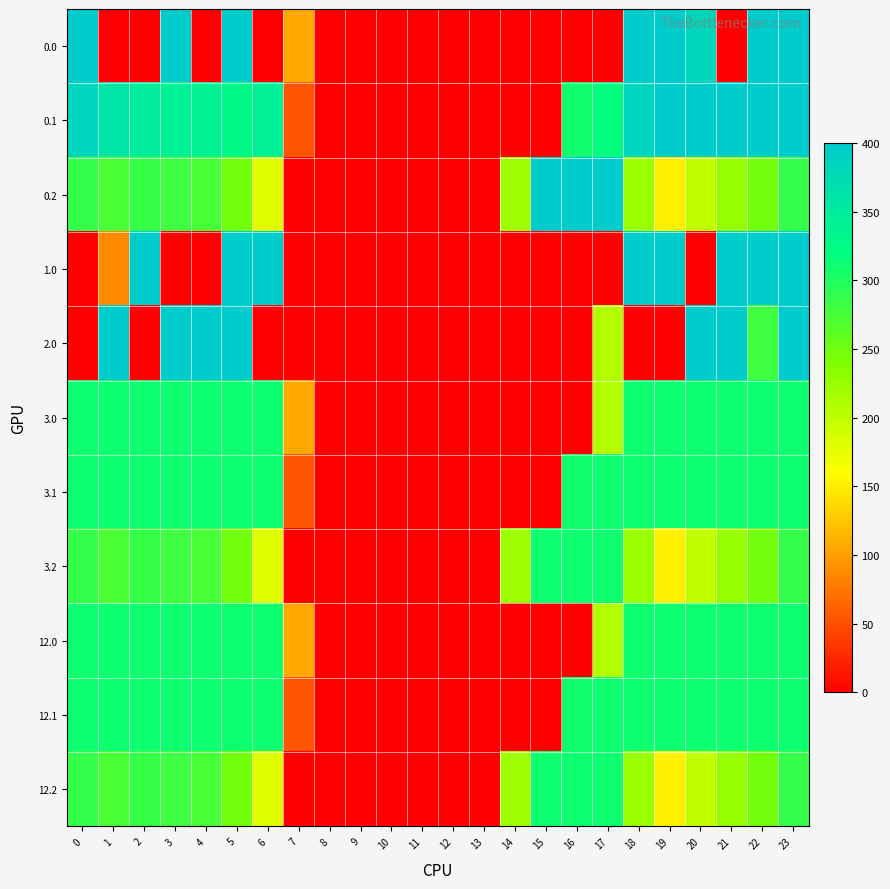

Reading left to right, transcribe all the data shown in this chart.

0.0: 0=400.0	1=0.0	2=0.0	3=400.0	4=0.0	5=400.0	6=0.0	7=106.1	8=0.0	9=0.0	10=0.0	11=0.0	12=0.0	13=0.0	14=0.0	15=0.0	16=0.0	17=0.0	18=400.0	19=400.0	20=381.1	21=0.0	22=400.0	23=400.0
0.1: 0=384.6	1=361.1	2=347.9	3=342.7	4=339.6	5=329.5	6=342.7	7=53.5	8=0.0	9=0.0	10=0.0	11=0.0	12=0.0	13=0.0	14=0.0	15=0.0	16=308.4	17=319.3	18=385.1	19=399.6	20=400.0	21=400.0	22=400.0	23=399.4
0.2: 0=287.1	1=272.7	2=285.5	3=281.0	4=274.4	5=248.1	6=179.7	7=0.0	8=0.0	9=0.0	10=0.0	11=0.0	12=0.0	13=0.3	14=220.6	15=400.0	16=400.0	17=400.0	18=223.1	19=151.1	20=199.2	21=226.4	22=247.4	23=287.5
1.0: 0=0.0	1=87.2	2=400.0	3=0.0	4=0.0	5=400.0	6=400.0	7=0.0	8=0.0	9=0.0	10=0.0	11=0.0	12=0.0	13=0.0	14=0.0	15=0.0	16=0.0	17=0.0	18=400.0	19=400.0	20=0.0	21=400.0	22=400.0	23=400.0
2.0: 0=0.0	1=400.0	2=0.0	3=400.0	4=400.0	5=400.0	6=0.0	7=0.0	8=0.0	9=0.0	10=0.0	11=0.0	12=0.0	13=0.0	14=0.0	15=0.0	16=0.0	17=207.4	18=0.0	19=0.0	20=400.0	21=400.0	22=279.8	23=400.0
3.0: 0=310.8	1=310.8	2=310.8	3=310.8	4=310.8	5=310.8	6=310.8	7=106.1	8=0.0	9=0.0	10=0.0	11=0.0	12=0.0	13=0.0	14=0.0	15=0.0	16=0.0	17=207.4	18=310.8	19=310.8	20=310.8	21=310.8	22=310.8	23=310.8
3.1: 0=310.8	1=310.8	2=310.8	3=310.8	4=310.8	5=310.8	6=310.8	7=53.5	8=0.0	9=0.0	10=0.0	11=0.0	12=0.0	13=0.0	14=0.0	15=0.0	16=308.4	17=310.8	18=310.8	19=310.8	20=310.8	21=310.8	22=310.8	23=310.8
3.2: 0=287.1	1=272.7	2=285.5	3=281.0	4=274.4	5=248.1	6=179.7	7=0.0	8=0.0	9=0.0	10=0.0	11=0.0	12=0.0	13=0.3	14=220.6	15=310.8	16=310.8	17=310.8	18=223.1	19=151.1	20=199.2	21=226.4	22=247.4	23=287.5
12.0: 0=310.8	1=310.8	2=310.8	3=310.8	4=310.8	5=310.8	6=310.8	7=106.1	8=0.0	9=0.0	10=0.0	11=0.0	12=0.0	13=0.0	14=0.0	15=0.0	16=0.0	17=207.4	18=310.8	19=310.8	20=310.8	21=310.8	22=310.8	23=310.8
12.1: 0=310.8	1=310.8	2=310.8	3=310.8	4=310.8	5=310.8	6=310.8	7=53.5	8=0.0	9=0.0	10=0.0	11=0.0	12=0.0	13=0.0	14=0.0	15=0.0	16=308.4	17=310.8	18=310.8	19=310.8	20=310.8	21=310.8	22=310.8	23=310.8
12.2: 0=287.1	1=272.7	2=285.5	3=281.0	4=274.4	5=248.1	6=179.7	7=0.0	8=0.0	9=0.0	10=0.0	11=0.0	12=0.0	13=0.3	14=220.6	15=310.8	16=310.8	17=310.8	18=223.1	19=151.1	20=199.2	21=226.4	22=247.4	23=287.5